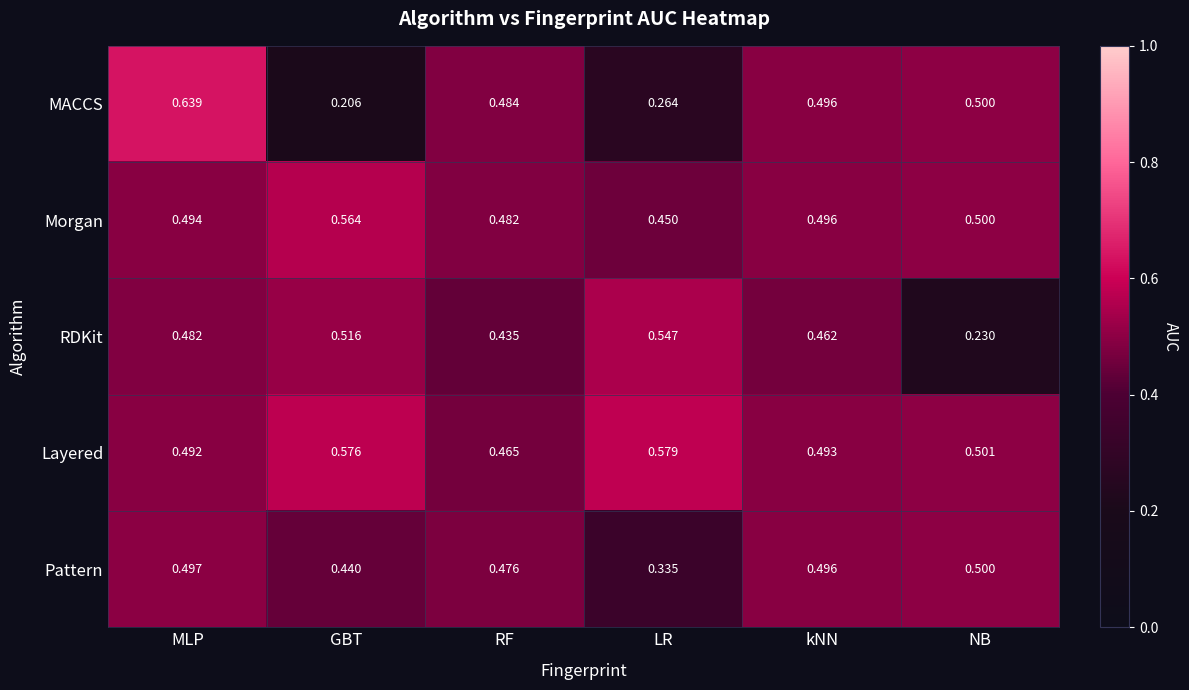

Where is Layered nearest to the value 0?

RF